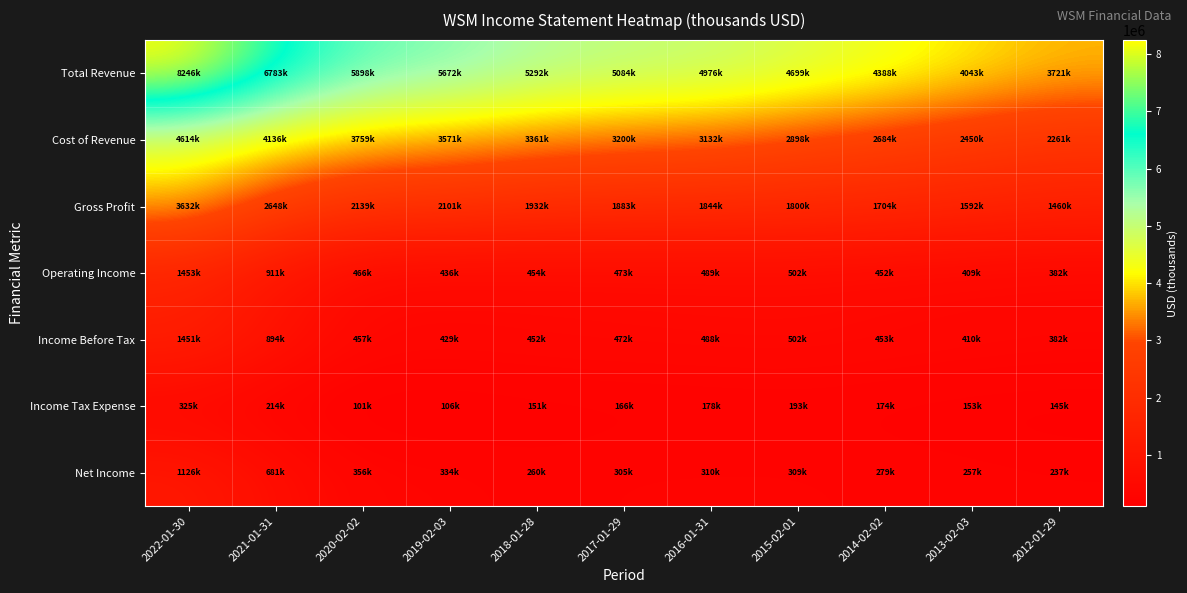

Between 2020-02-02 and 2017-01-29, which series saw the biggest shift?

Total Revenue